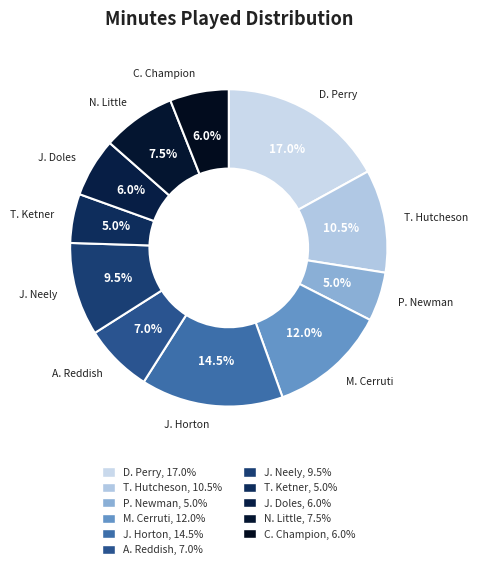

To the nearest percent, what is the difference between the J. Neely and T. Ketner slice percentages?

4%